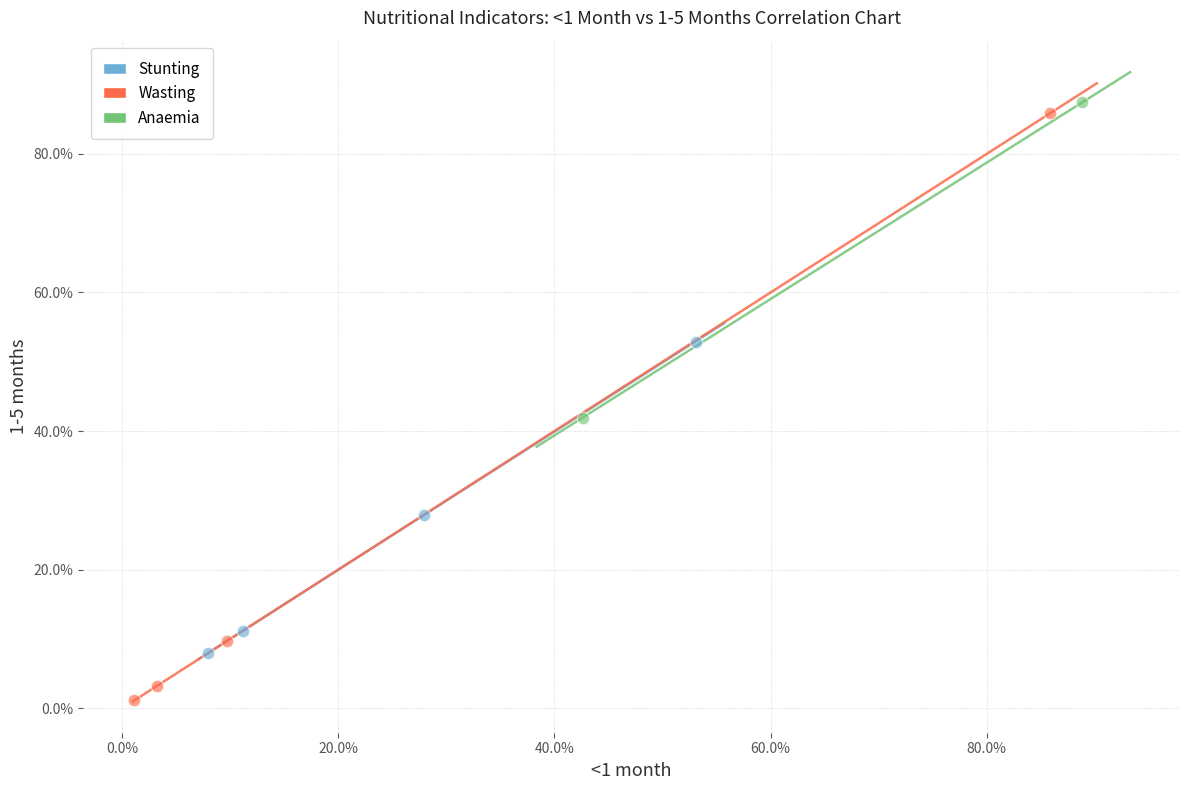

What are all the series names shown in the legend?

Stunting, Wasting, Anaemia